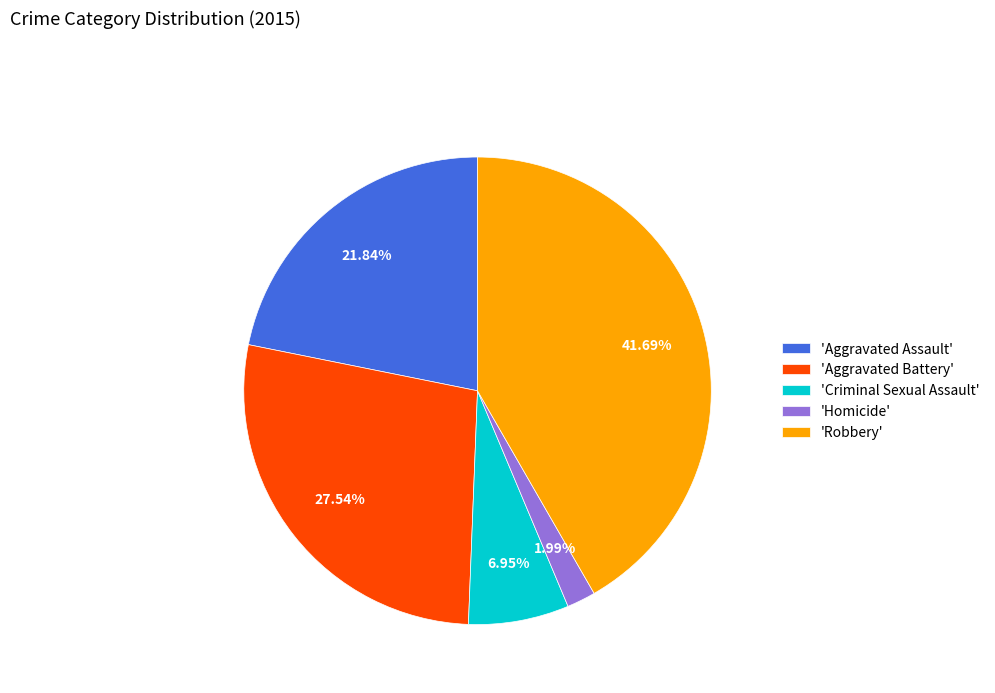

Which category has the smallest portion of the pie?

'Homicide'